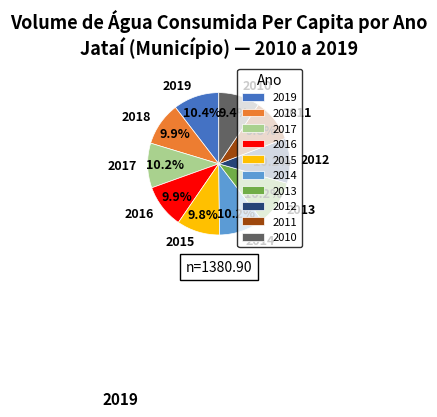

To the nearest percent, what is the average slice percentage?

10%